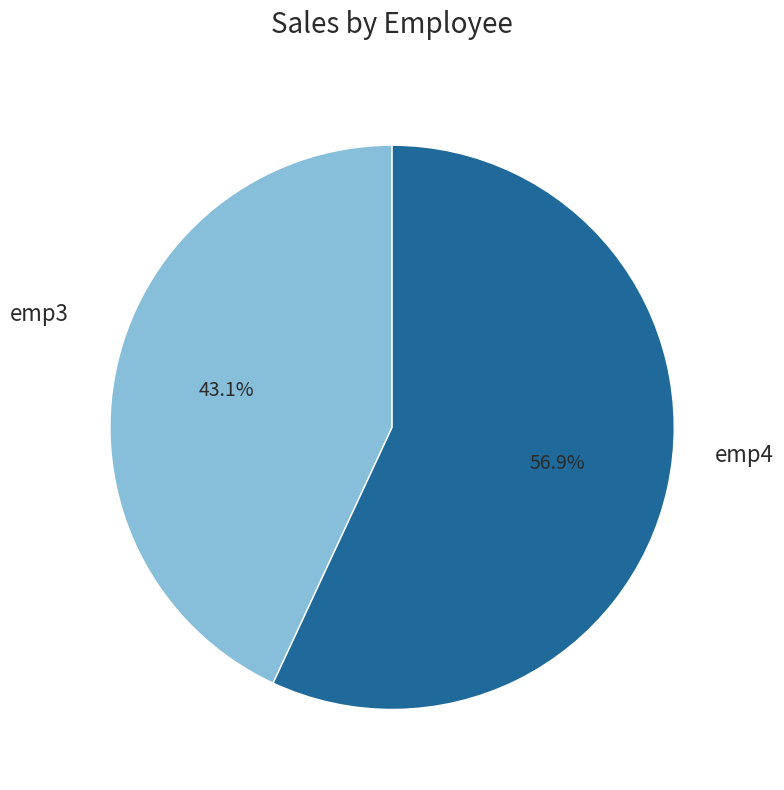

Rank the categories by value from highest to lowest.

emp4, emp3